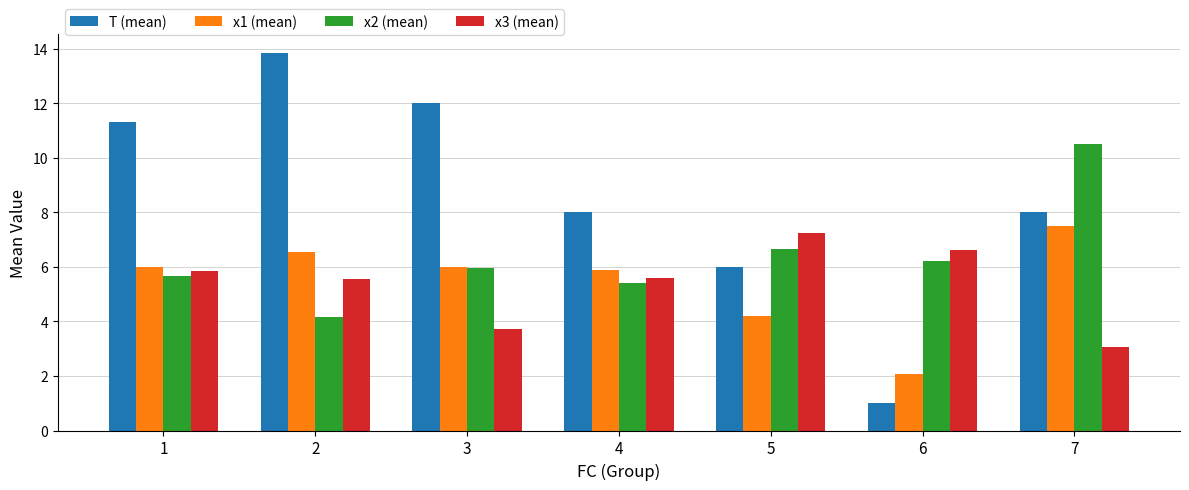

Which category has the lowest value across all series?

6